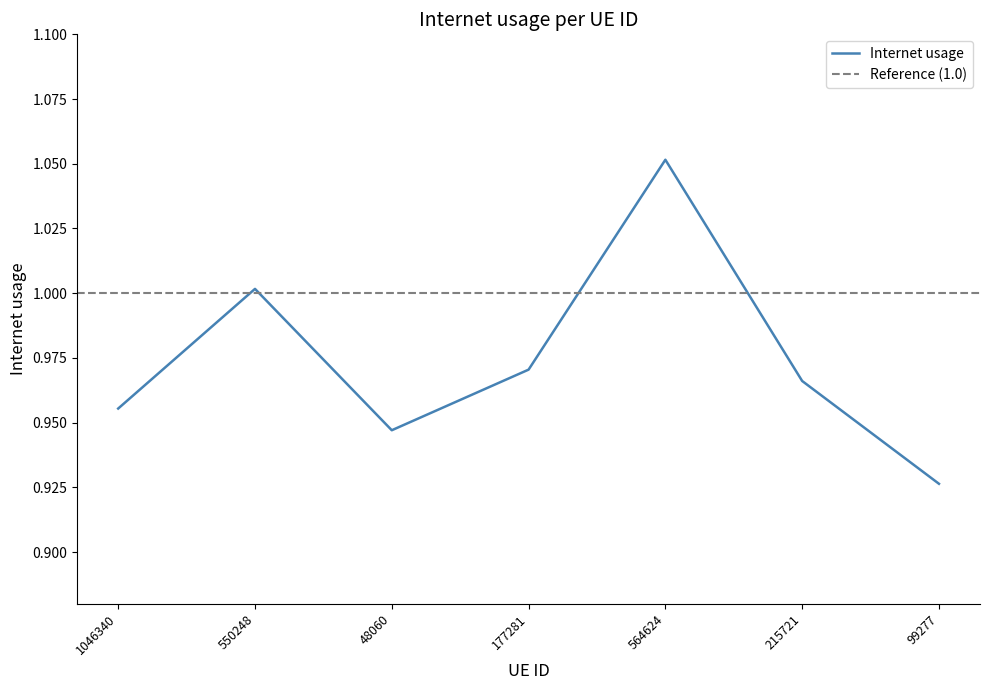

What is the label of the 2nd point from the left?

550248